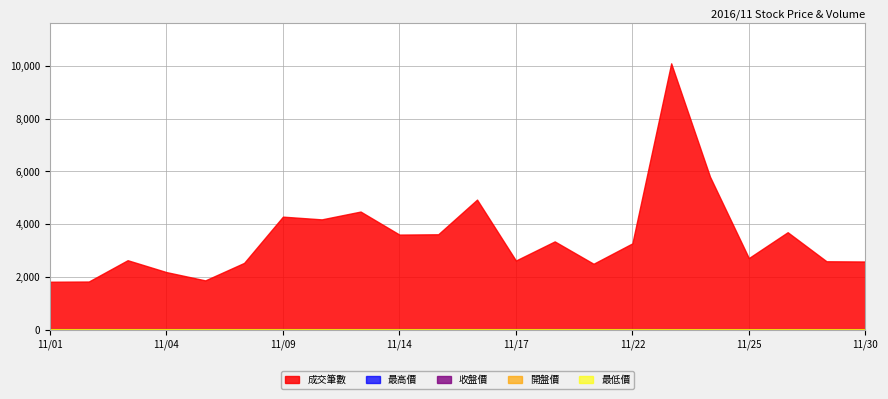

What is the difference between the 收盤價 values at 11/24 and 11/08?

1.0